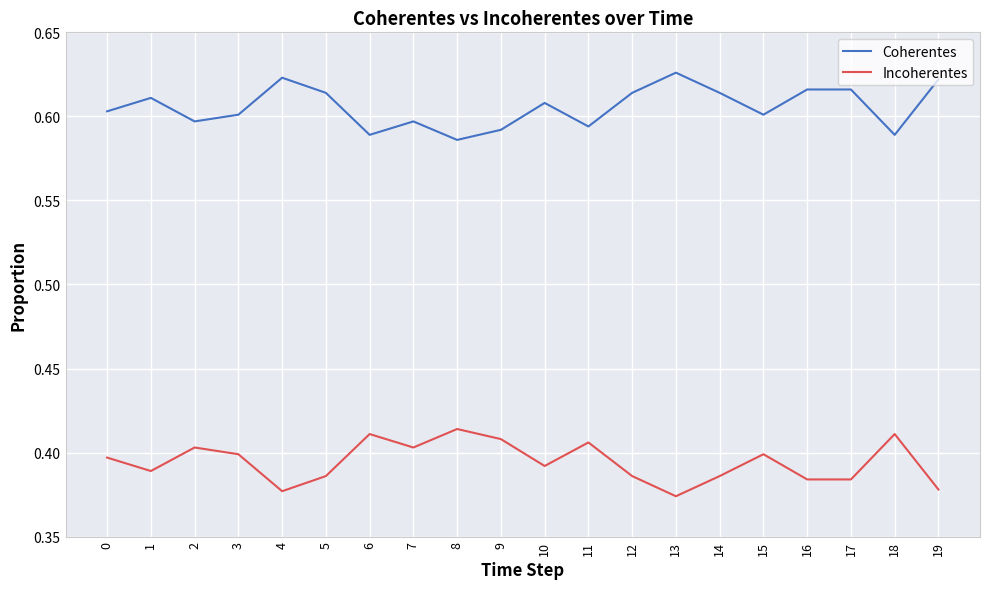

True or false: Incoherentes has a value of 0.4 at 16.

True